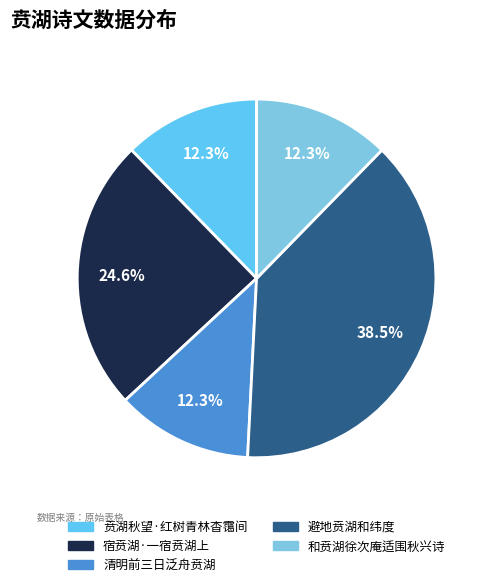

True or false: 避地贲湖和纬度 accounts for 38% of the total.

True